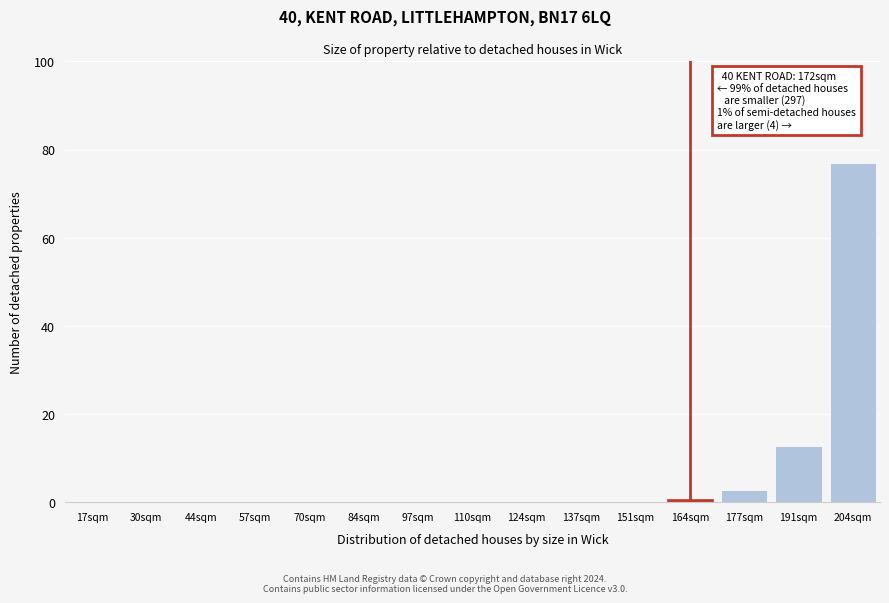

Where is the data nearest to the value 38?

191sqm